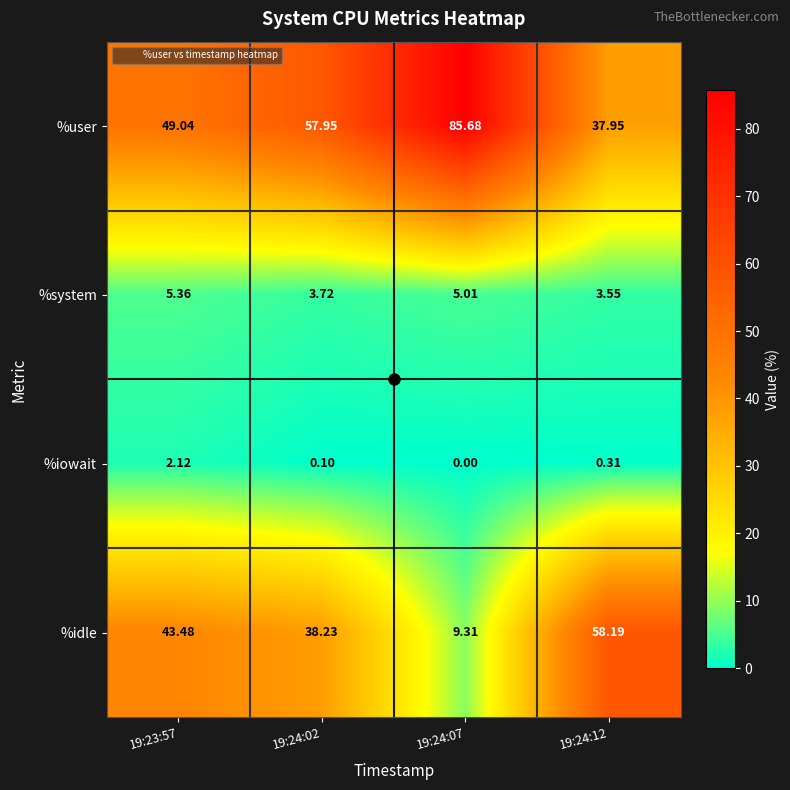

At 19:24:07, list the series in order from largest to smallest.

%user, %idle, %system, %iowait